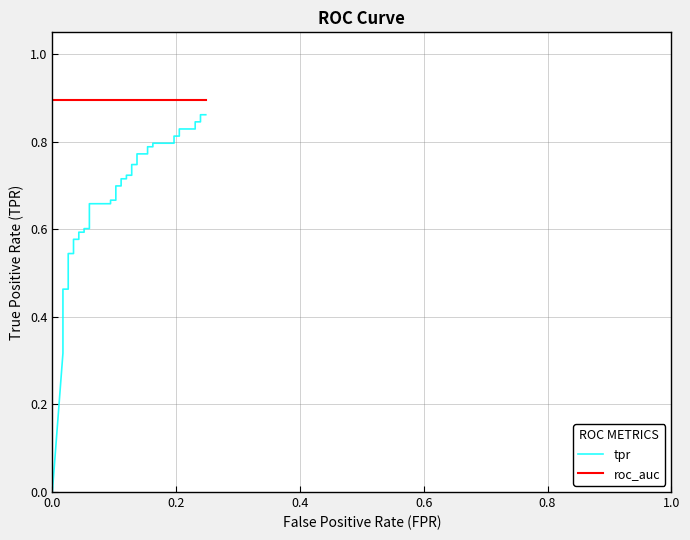

Reading left to right, transcribe all the data shown in this chart.

0.0	0.3	0.3	0.4	0.5	0.5	0.5	0.5	0.6	0.6	0.6	0.6	0.6	0.6	0.7	0.7	0.7	0.7	0.7	0.7	0.7	0.7	0.7	0.7	0.7	0.7	0.8	0.8	0.8	0.8	0.8	0.8	0.8	0.8	0.8	0.8	0.8	0.8	0.9	0.9